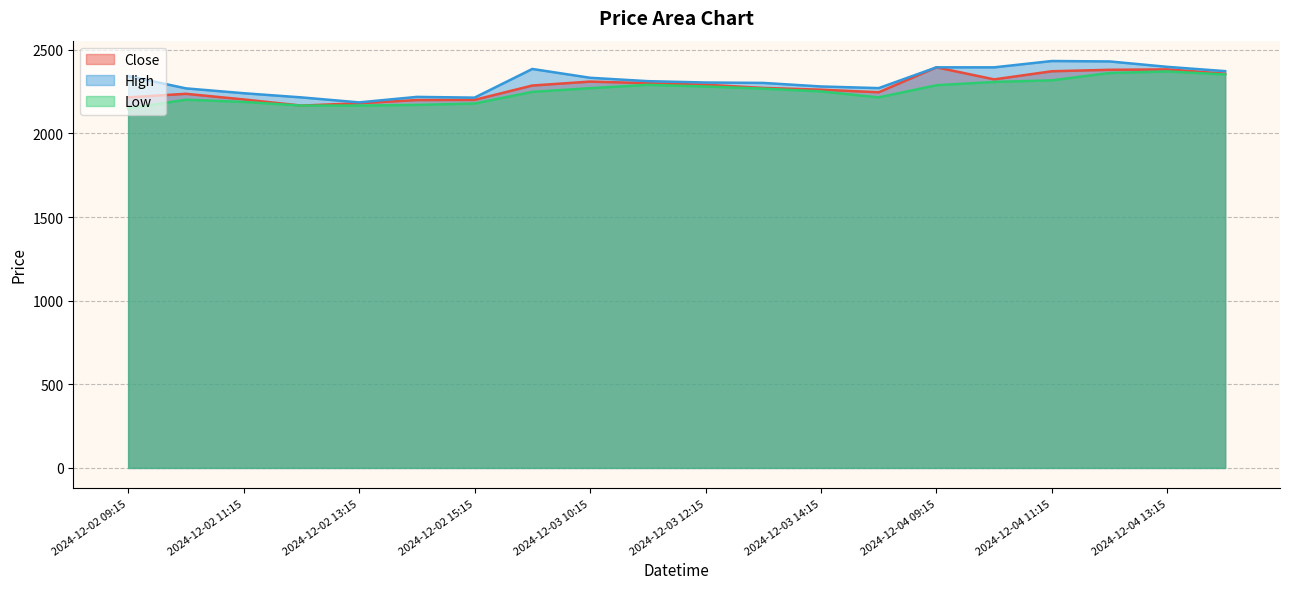

What is the label of the 8th point from the left?

2024-12-03 09:15